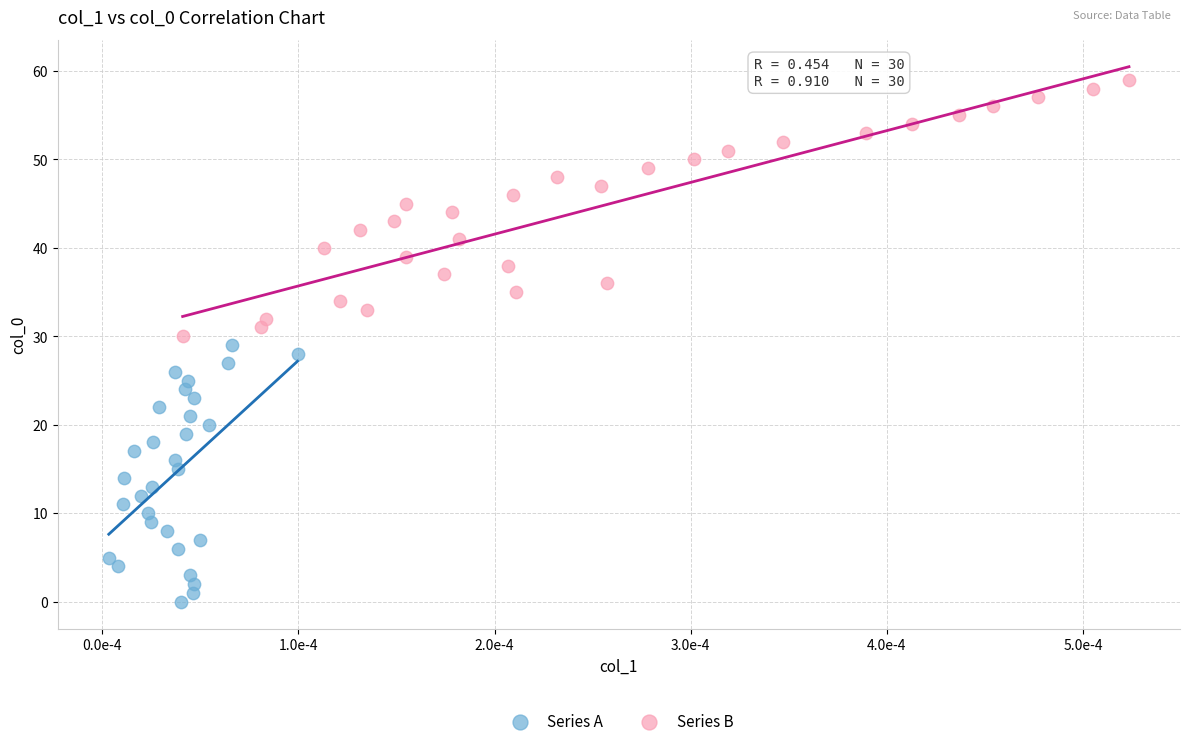

Which series reaches the minimum Y coordinate?

Series A